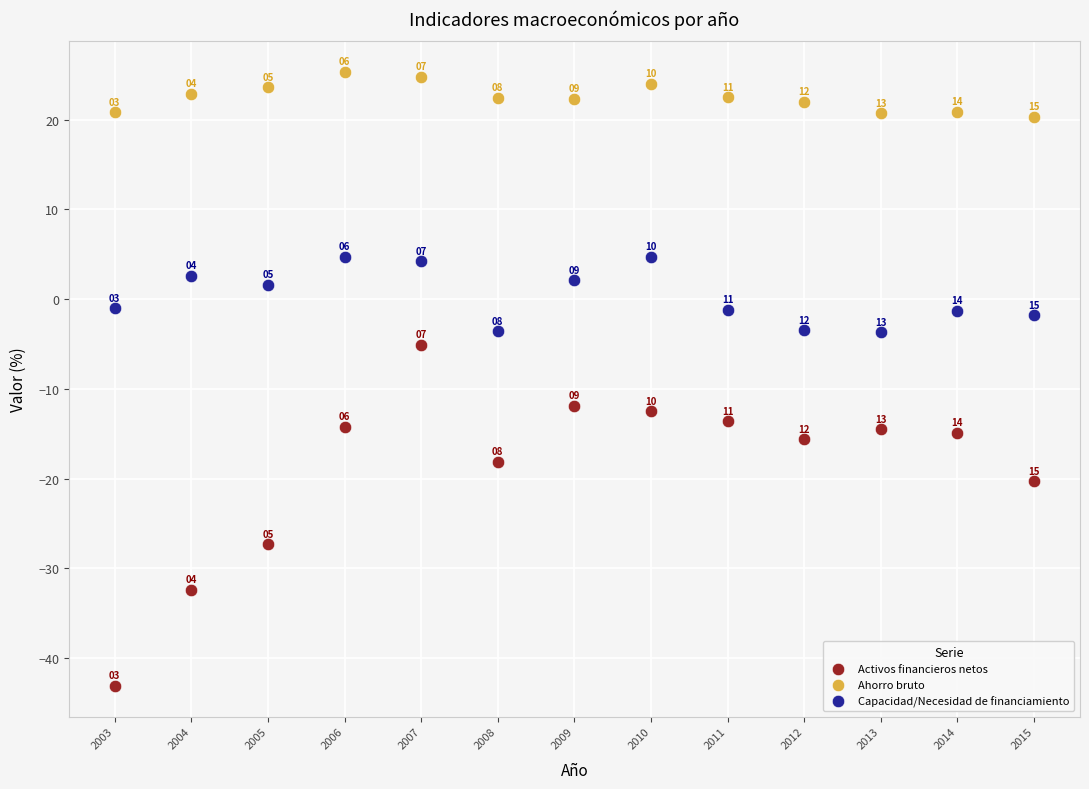

Which series contains the highest Y value?

Ahorro bruto